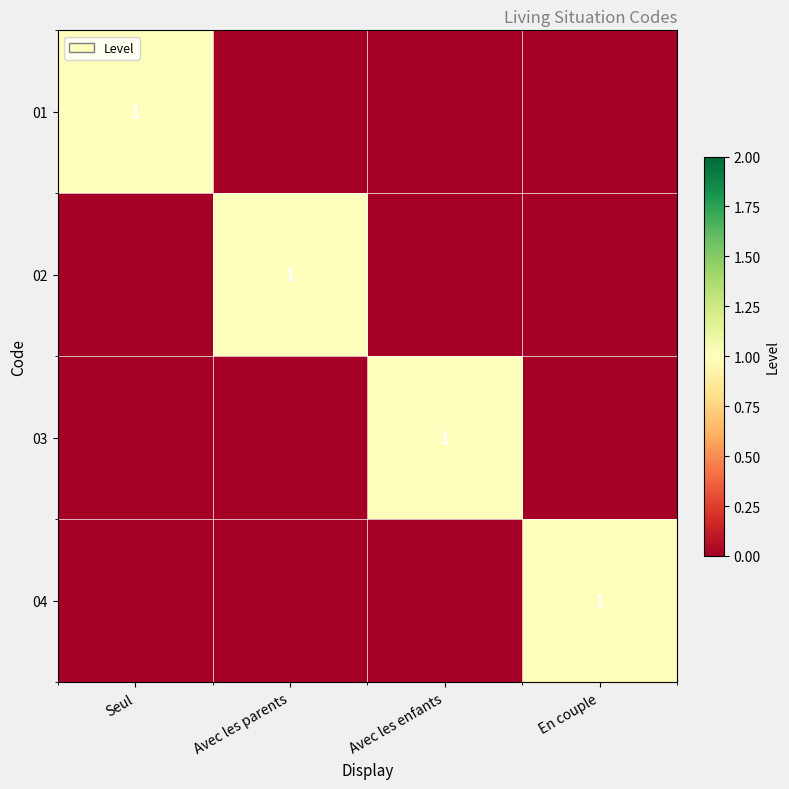

True or false: 01 has a value of 2 at Seul.

False